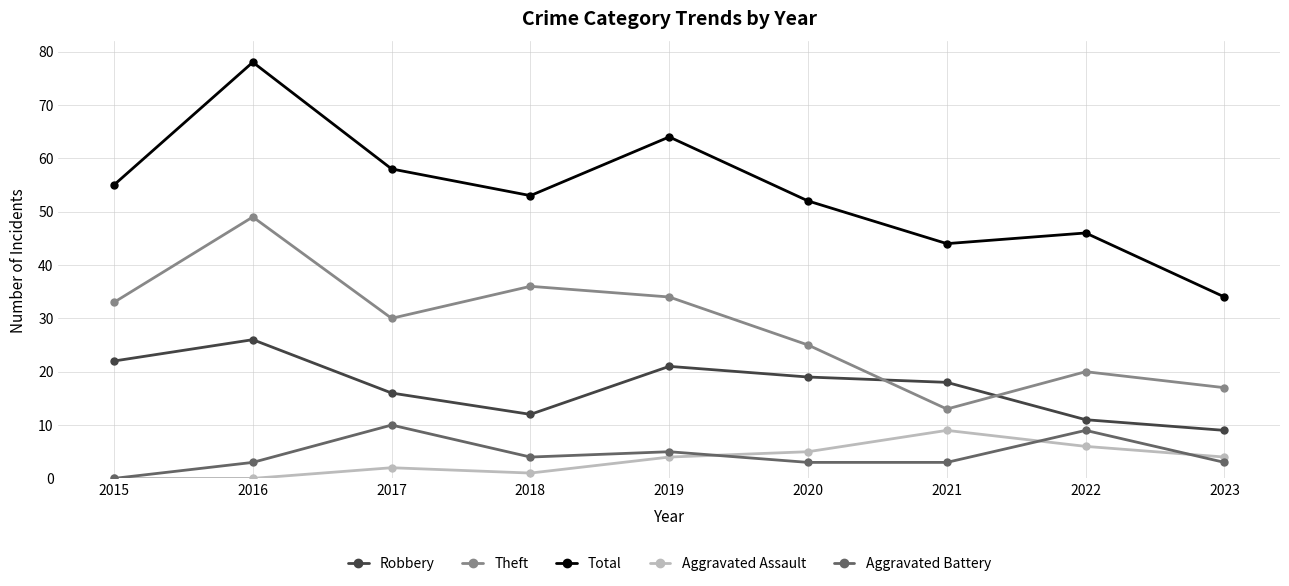

Which series has the largest total across all categories?

Total